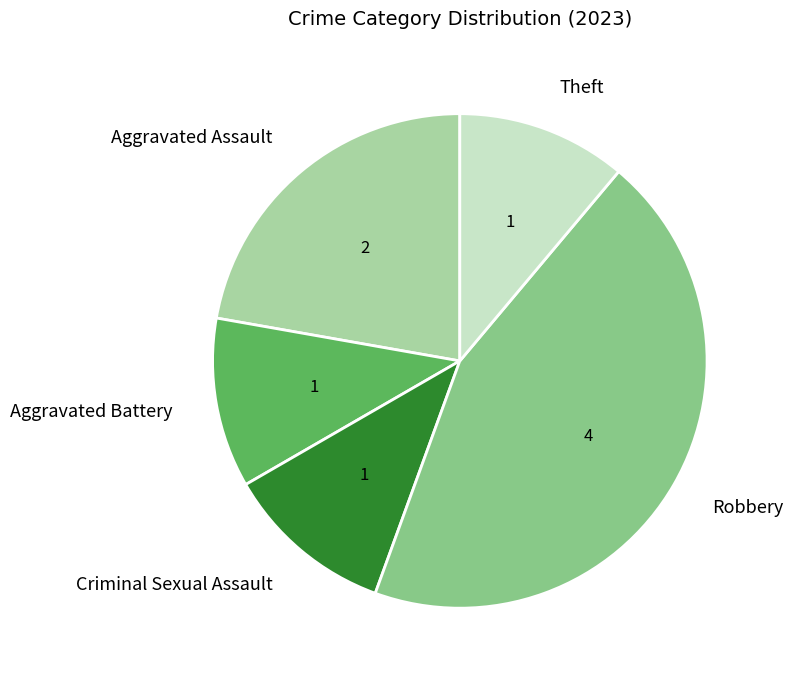

Between Aggravated Assault and Criminal Sexual Assault, which is larger?

Aggravated Assault